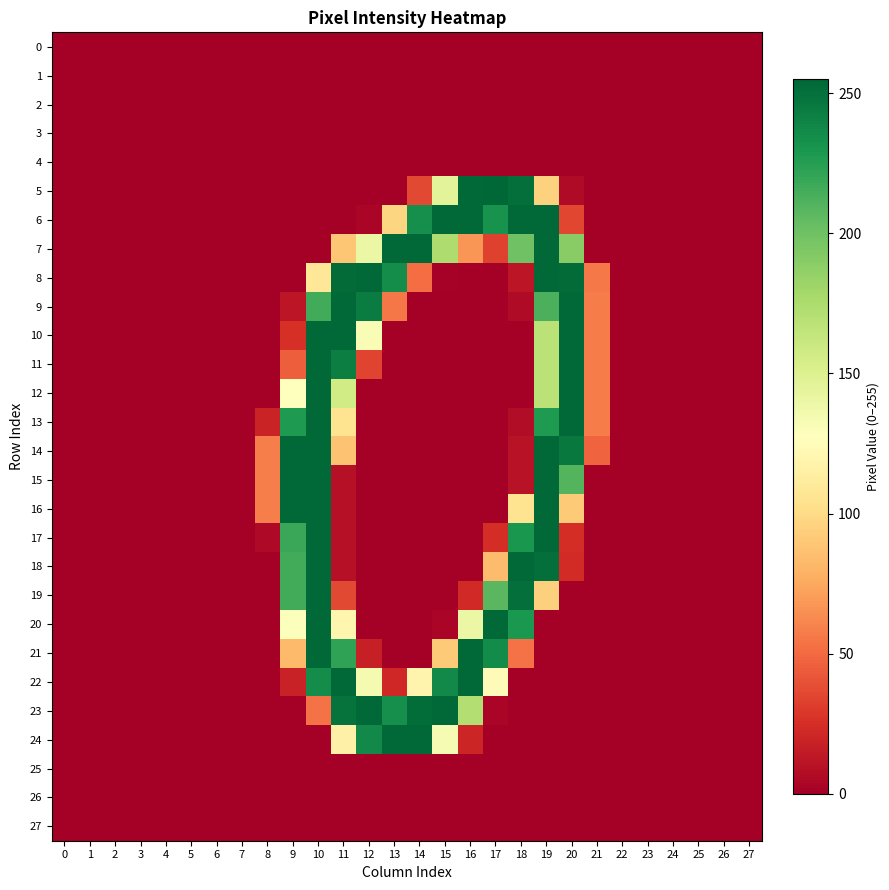

List the series in order of their peak value, lowest first.

0, 1, 2, 3, 4, 25, 26, 27, 6, 7, 8, 9, 10, 11, 12, 13, 14, 15, 16, 17, 18, 19, 20, 21, 22, 23, 24, 5